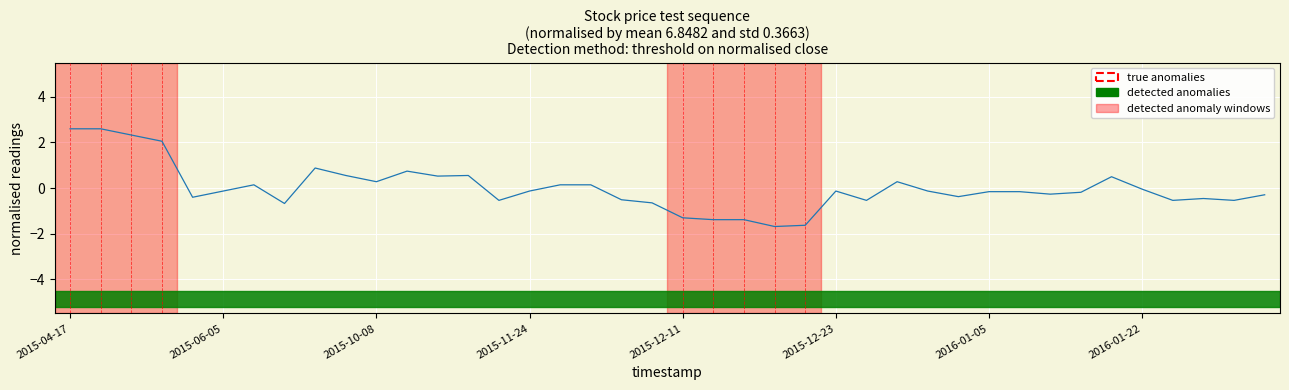

What is the difference between the maximum and minimum values?

4.3